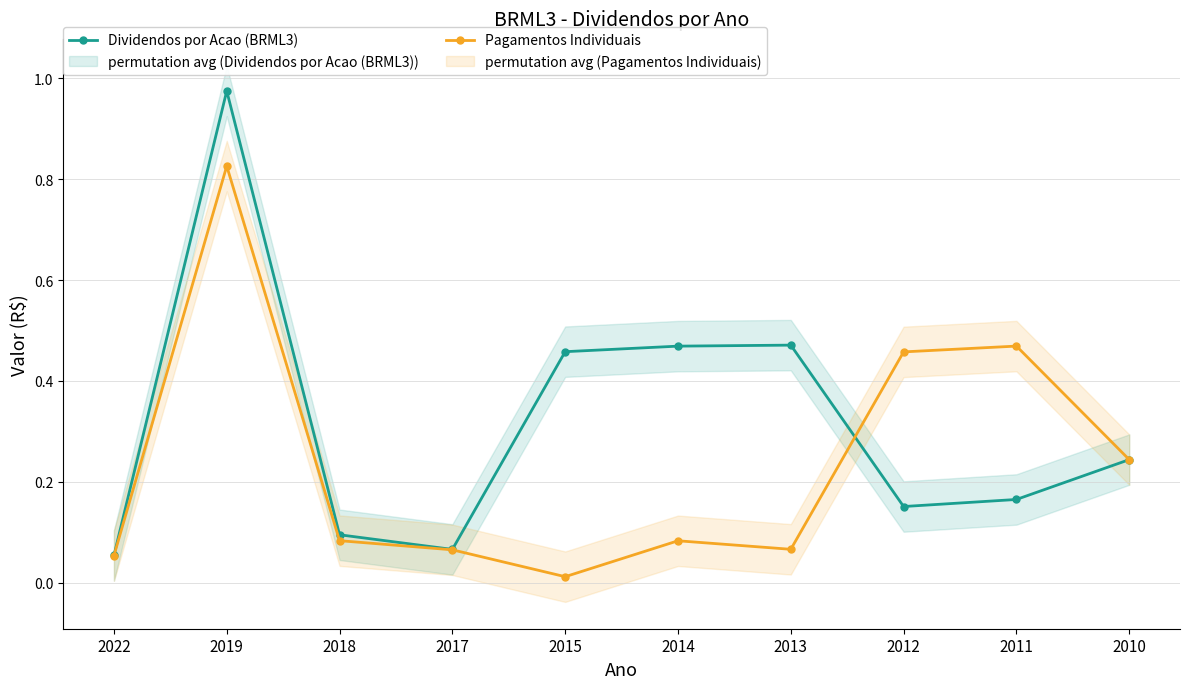

Where is the first local minimum for Dividendos por Acao (BRML3)?

2017